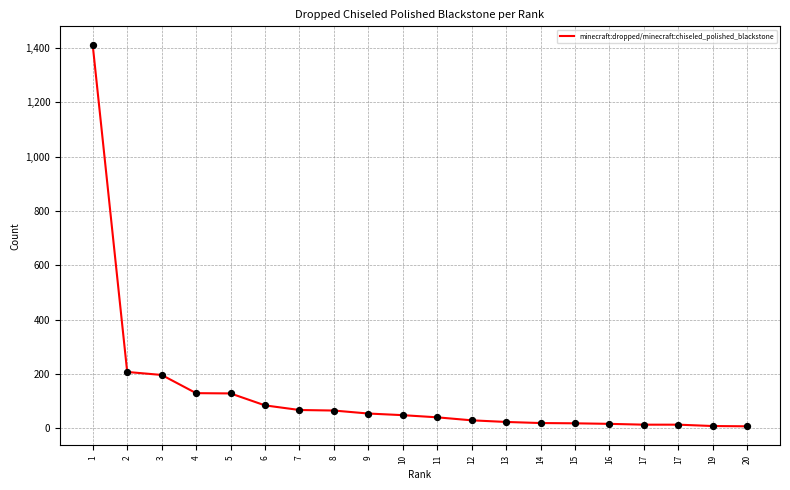

Between 16 and 7, which is larger?

7